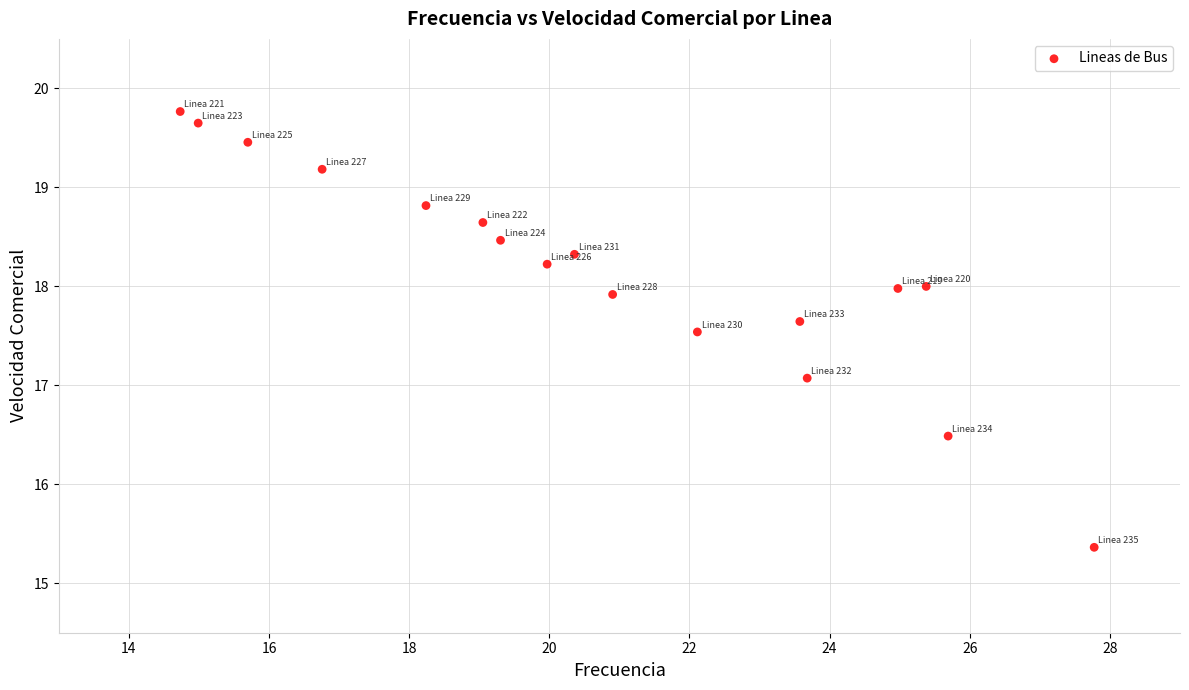

What is the range of X values (max minus min)?

13.0